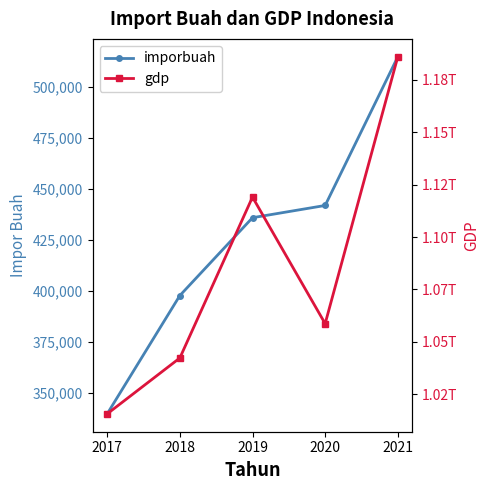

What is the difference between the imporbuah values at 2018 and 2017?

58059.8